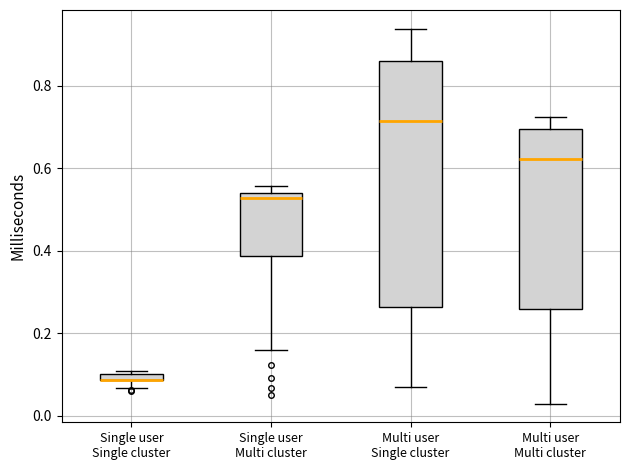

Where is the lower edge of the box for Single user Multi cluster on the y-axis? The values are not printed on the chart, so give them approximately, as read against the axis.

0.38